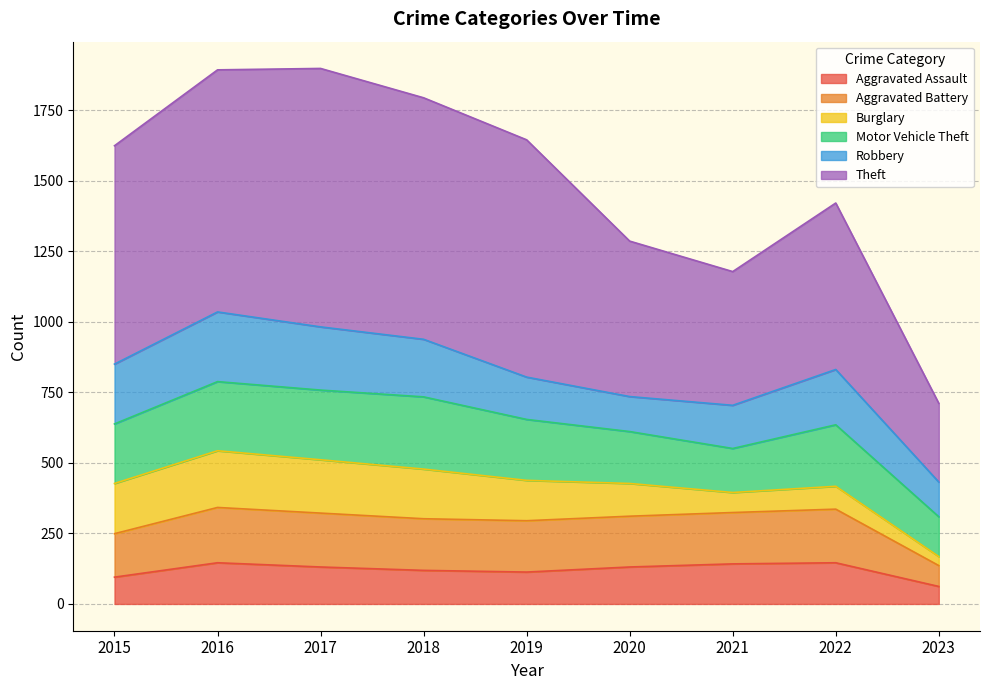

True or false: Aggravated Assault and Theft cross at least once.

False